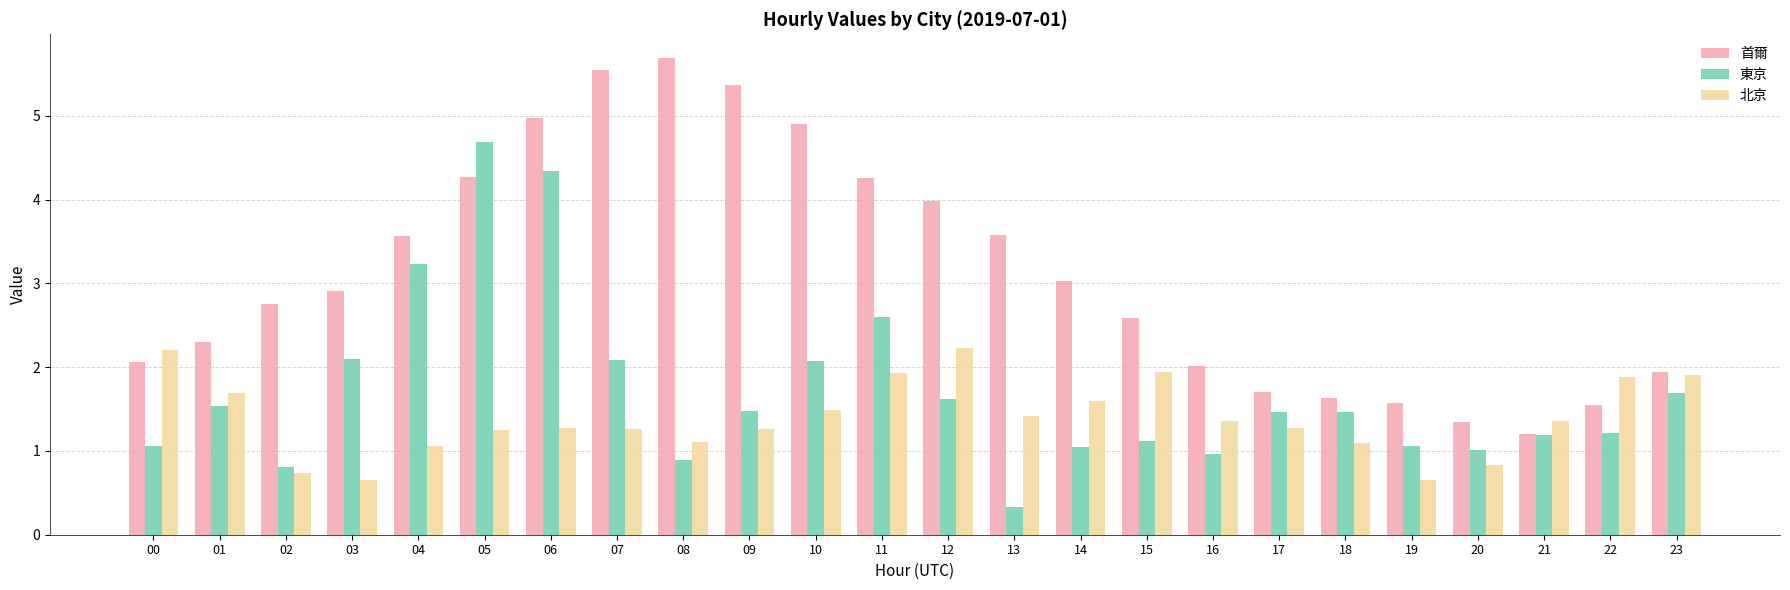

What is the sum of all 首爾 values?

74.7